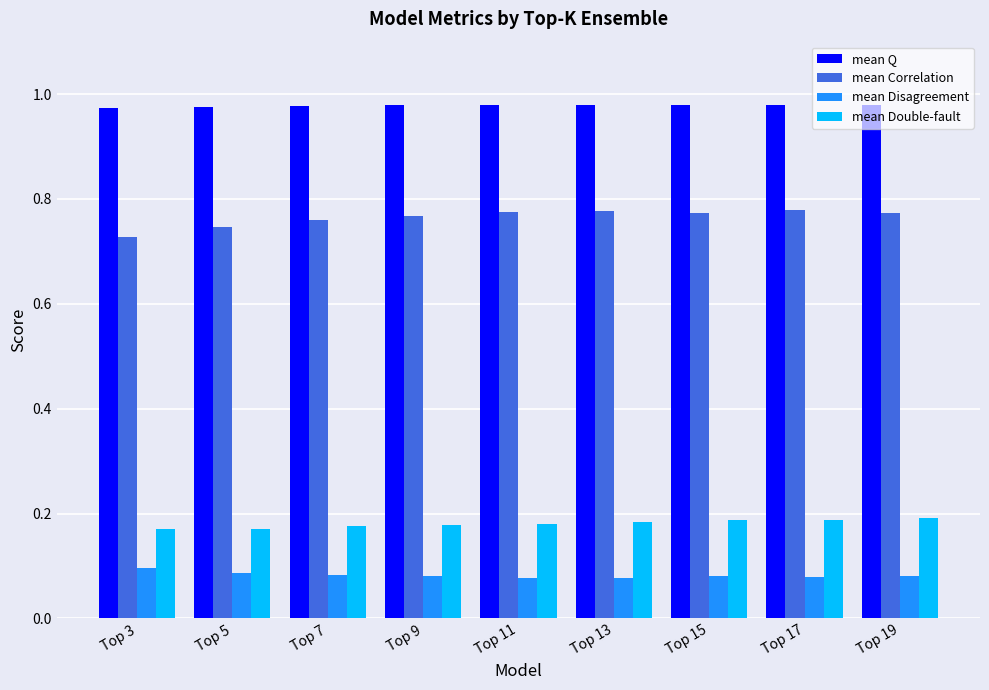

True or false: mean Correlation has a value of 0.4 at Top 3.

False